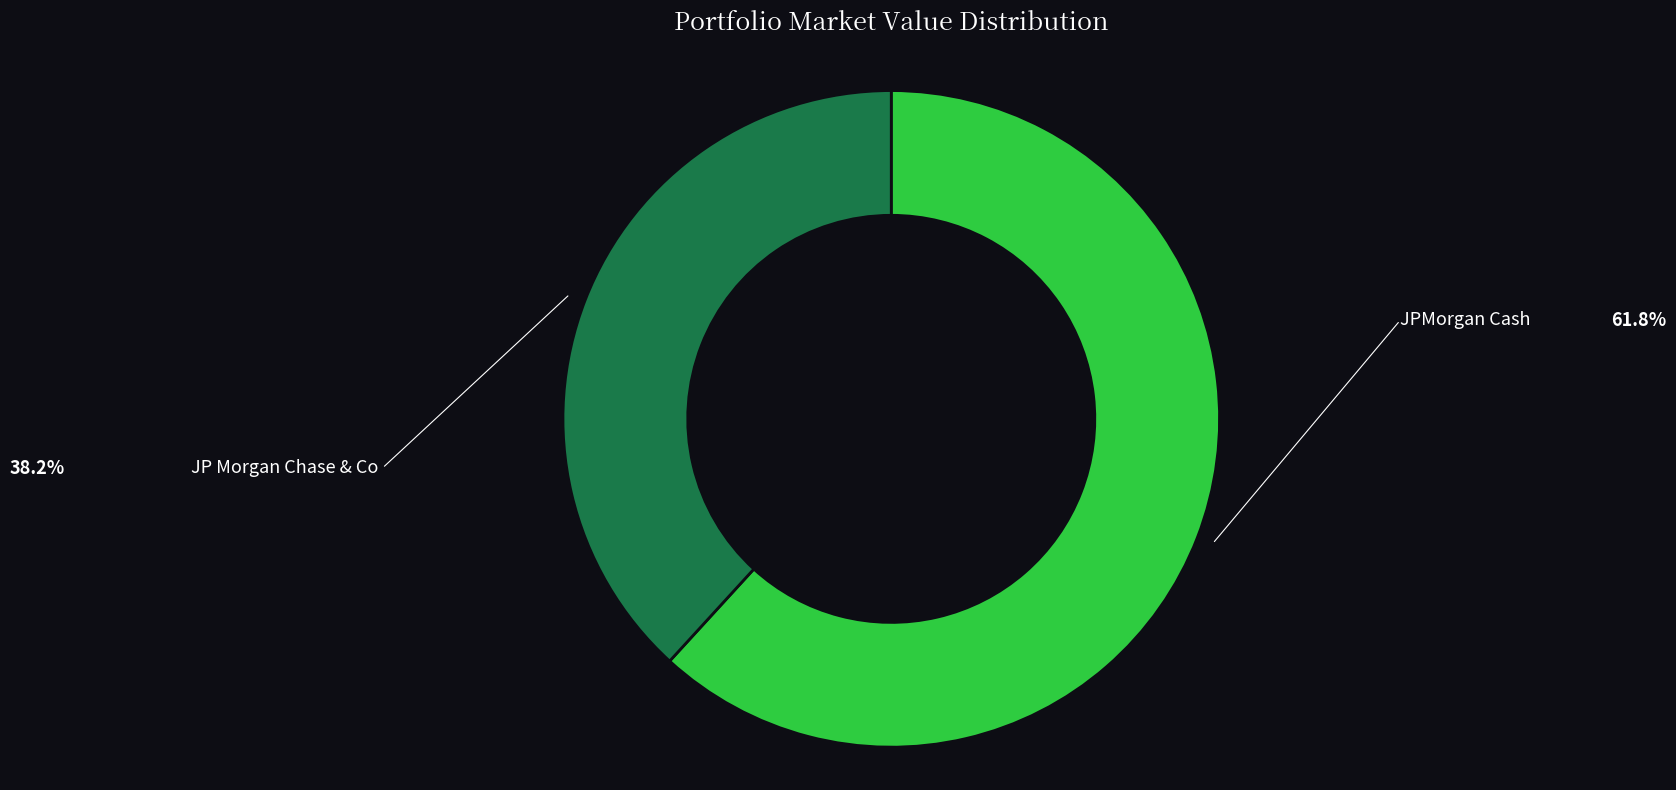

How many slices are in this pie chart?

2